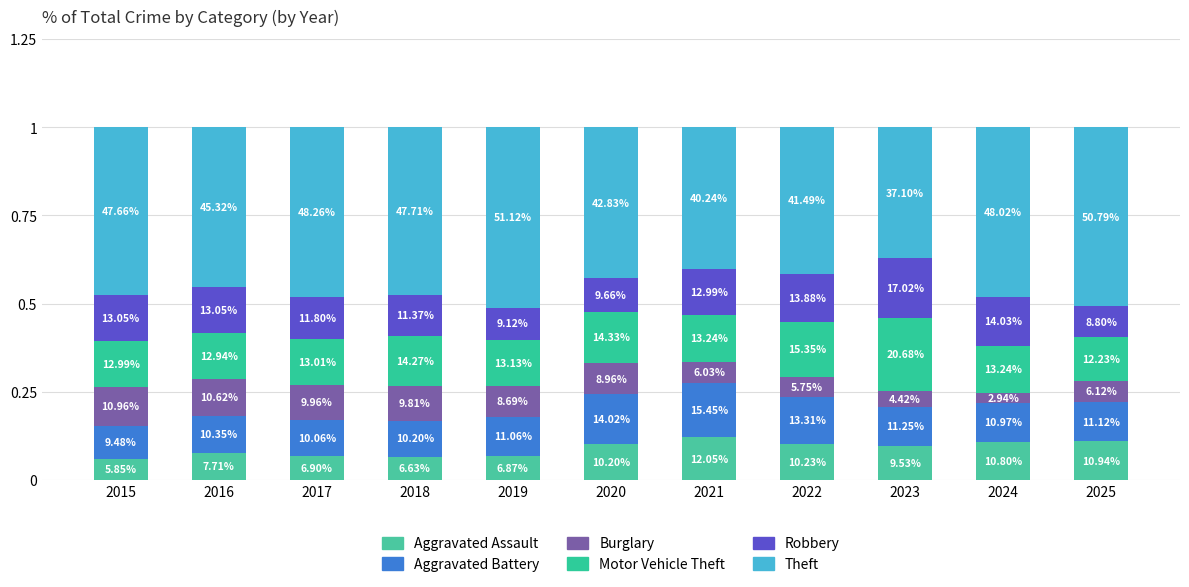

Where is Motor Vehicle Theft nearest to the value 0?

2025